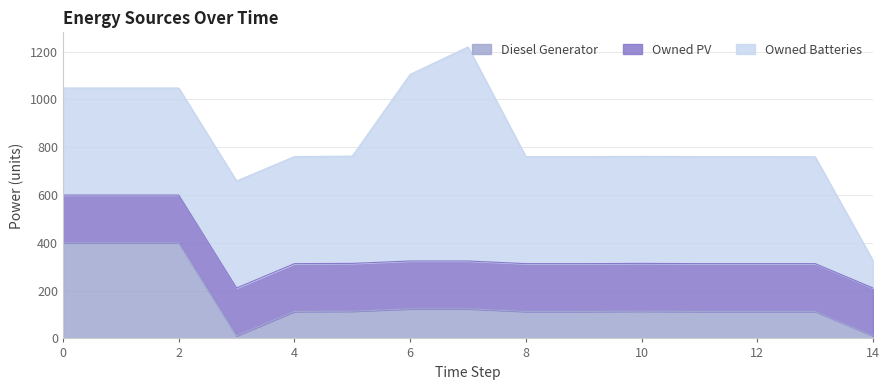

Read the Owned PV value at 3.

200